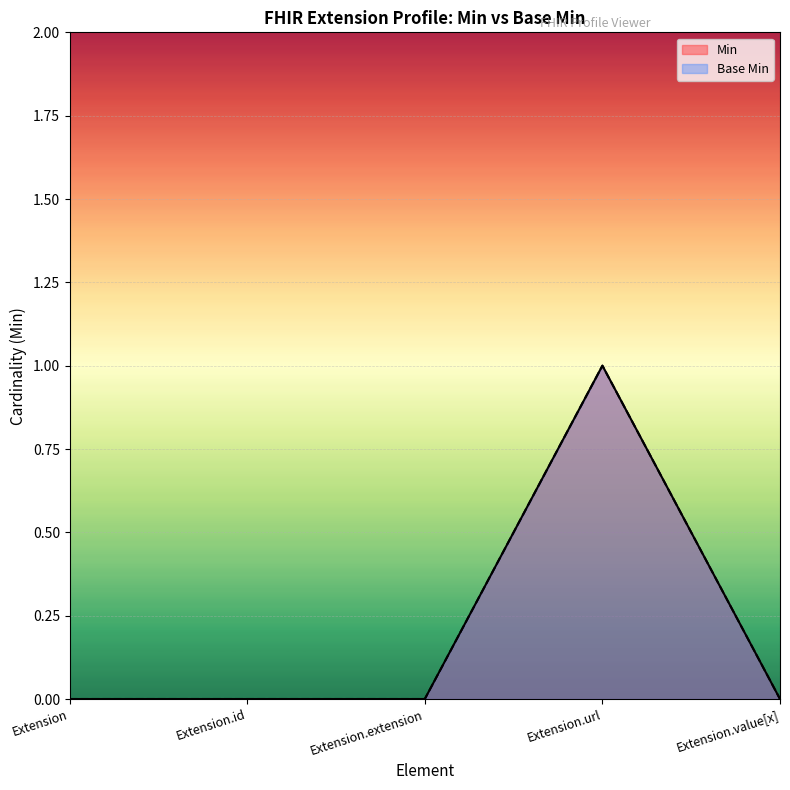

True or false: Base Min and Min intersect in this chart.

False